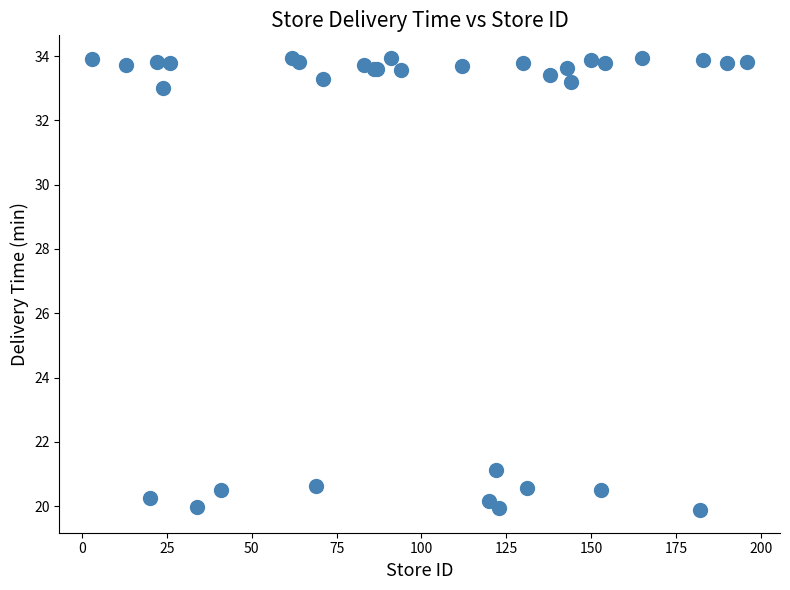

What Y value in the scatter plot is closest to 26?

21.1